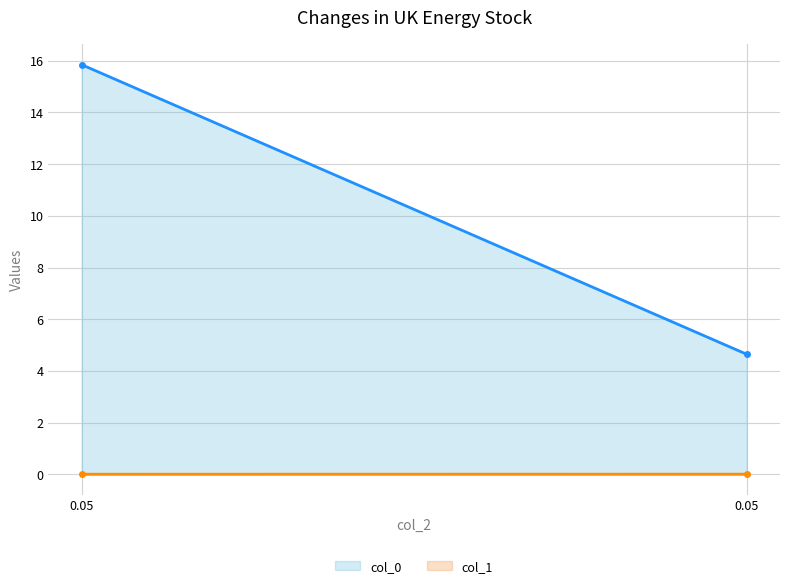

Reading right to left, what are all the values shown in this chart?

col_0: 4.6	15.8
col_1: 0.0	0.0